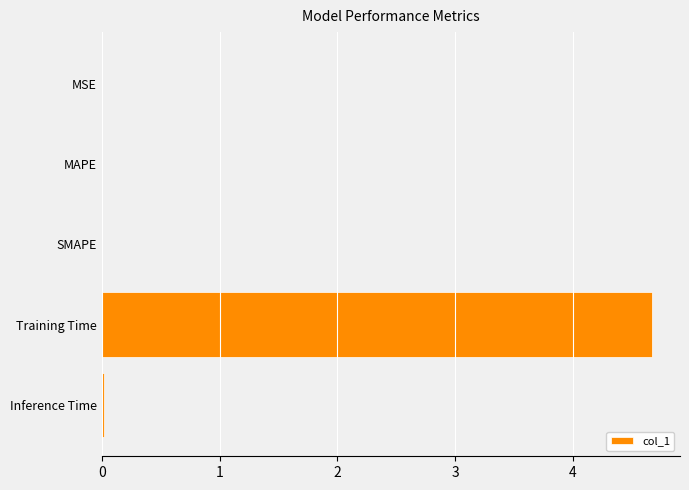

How many data points does each series have?

5